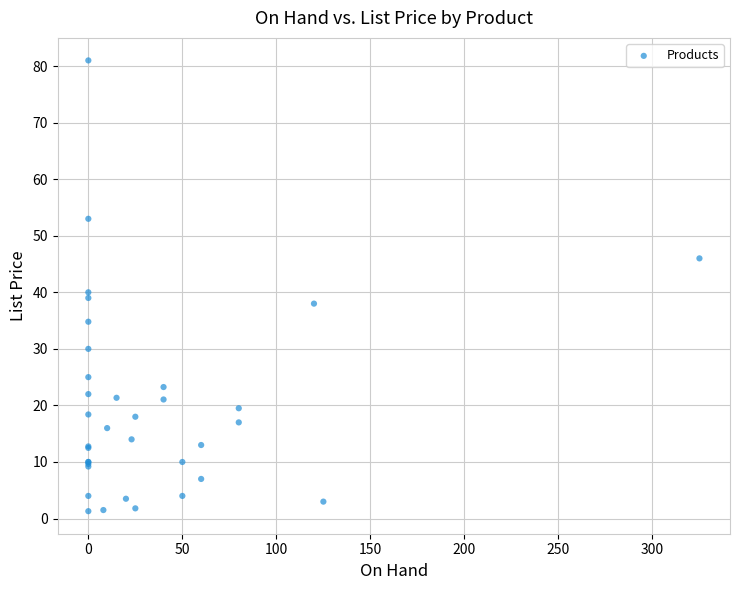

What Y value in the scatter plot is closest to 41?

40.0